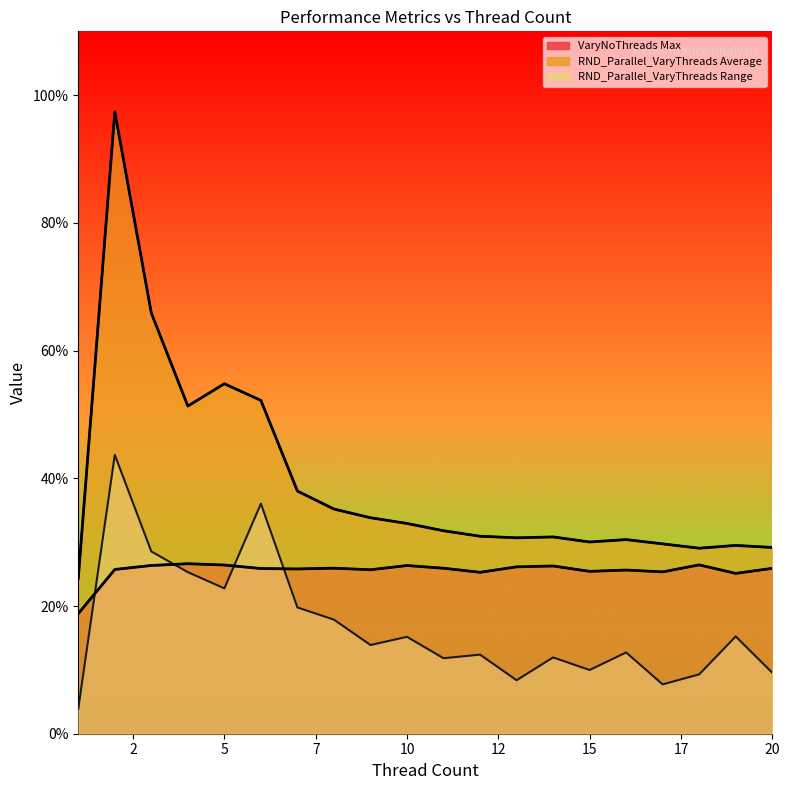

List the series in order of their peak value, highest first.

RND_Parallel_VaryThreads Average, RND_Parallel_VaryThreads Range, VaryNoThreads Max